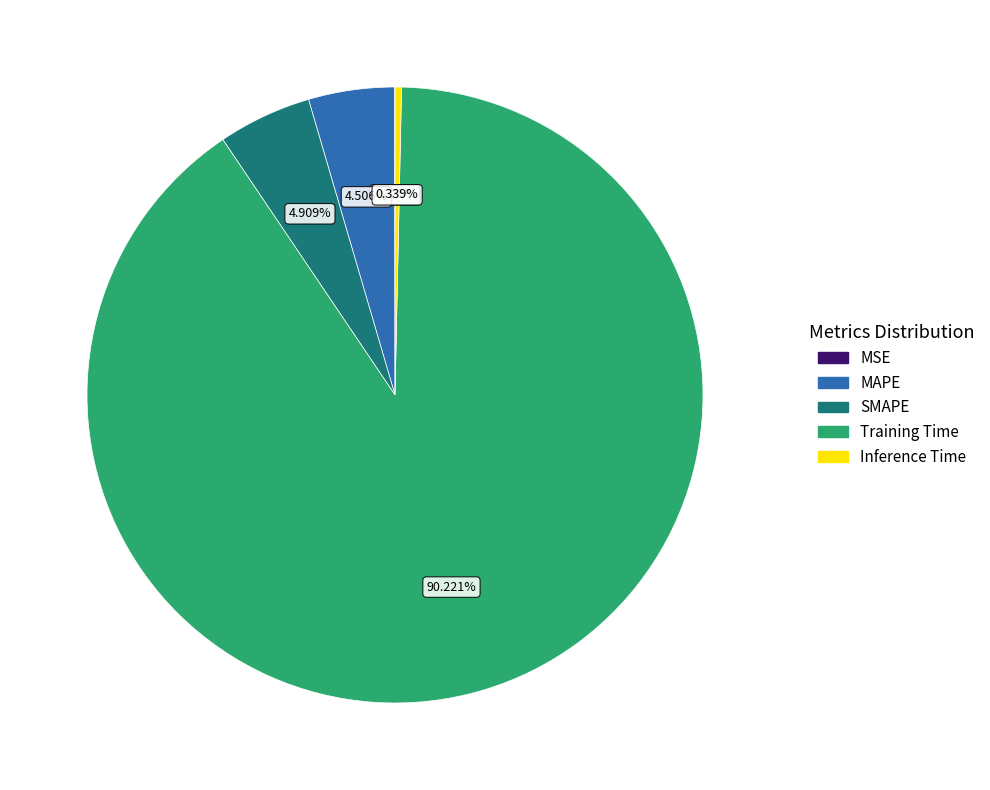

Is the sum of Training Time and Inference Time greater than half?

Yes